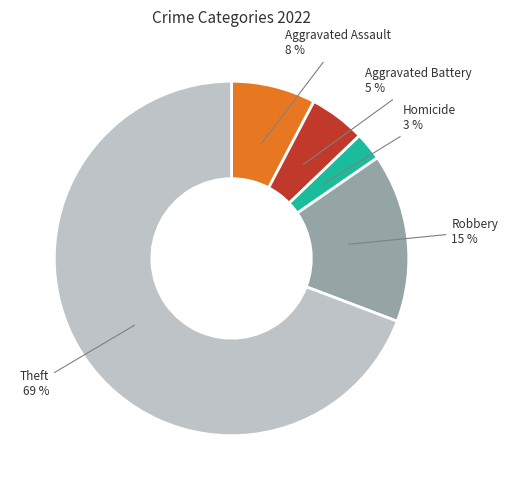

The Theft slice represents 69% of the pie. True or false?

True